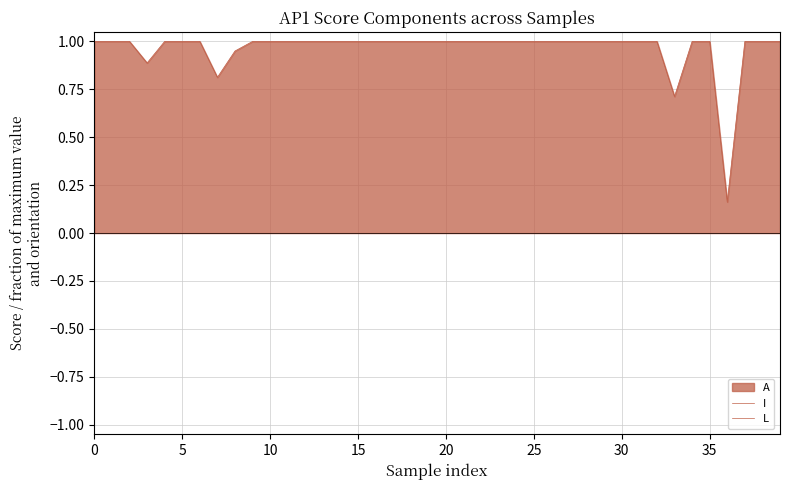

Is the value of I at 10 greater than the value of L at 33?

Yes